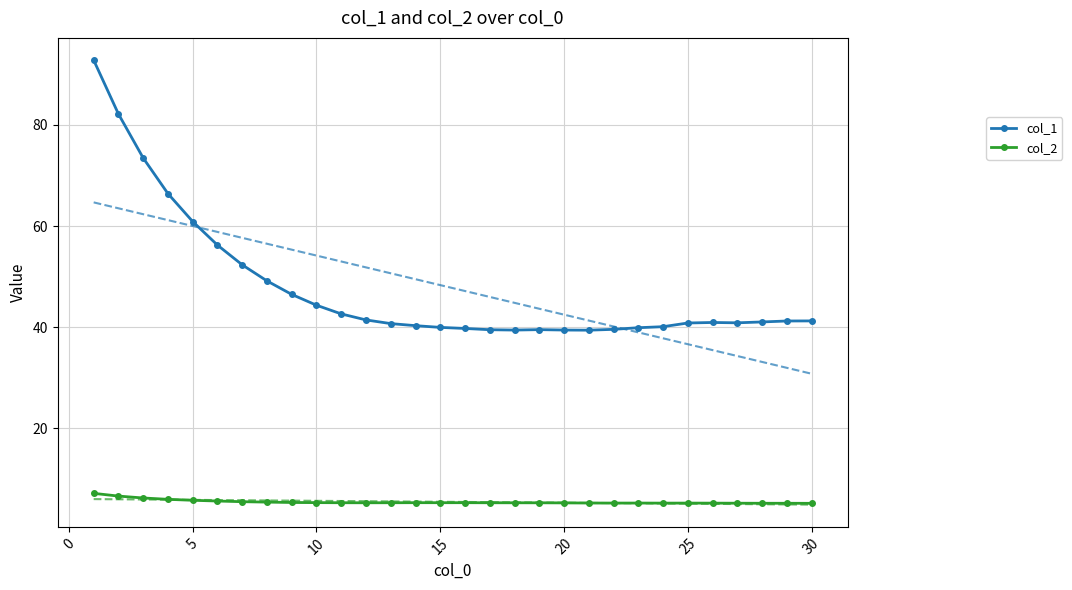

True or false: col_1 and col_2 cross at least once.

False